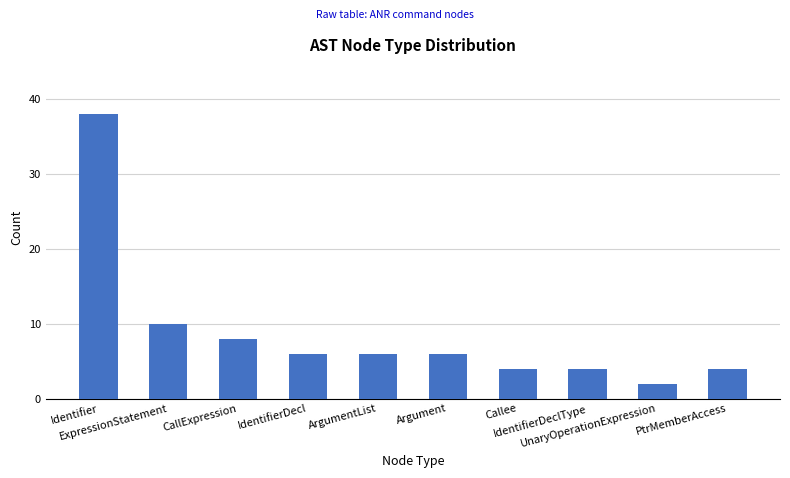

What is the maximum value shown in the chart?

38